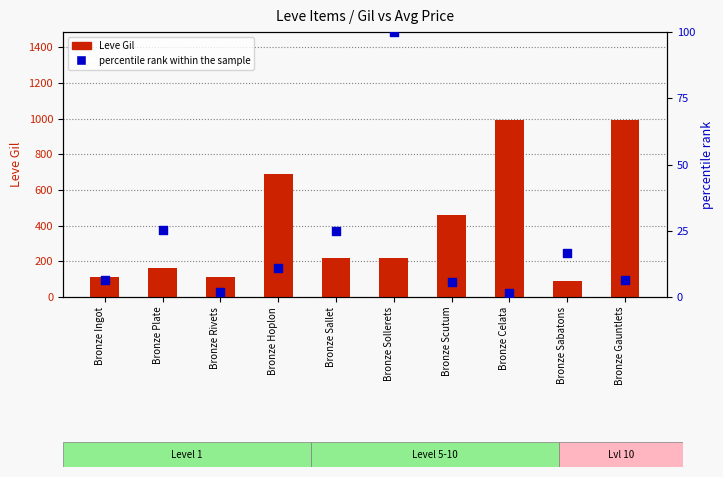

At how many categories does at least one series exceed 897?

2